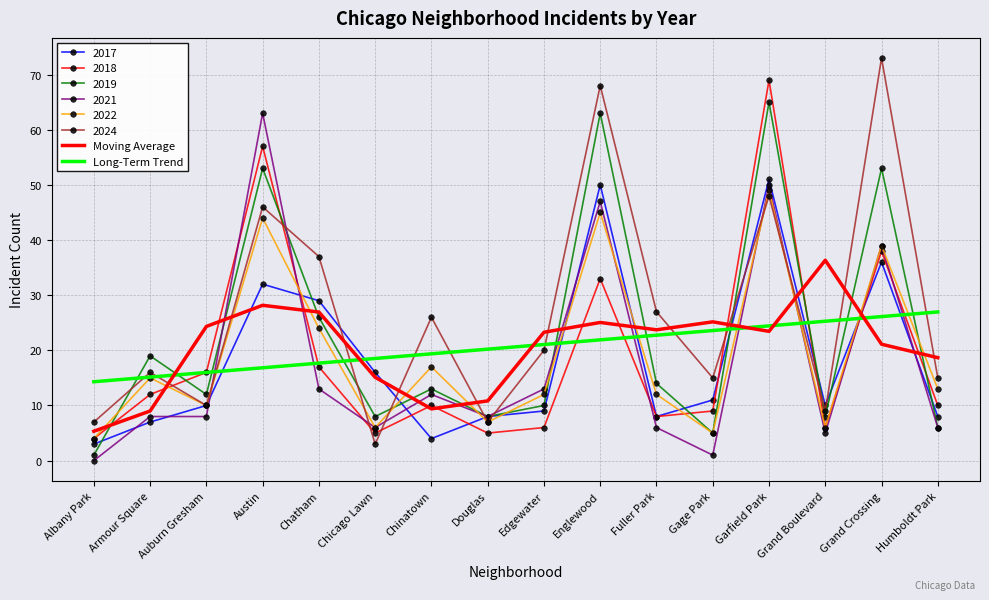

Read the 2022 value at Chinatown.

17.0